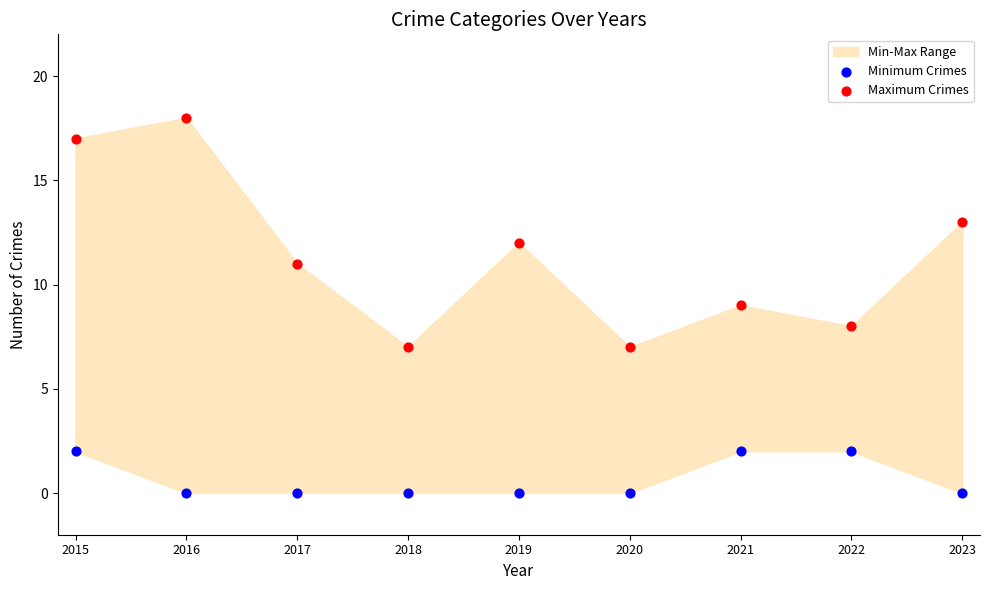

Across all data points, what is the range of Y values (max minus min)?

18